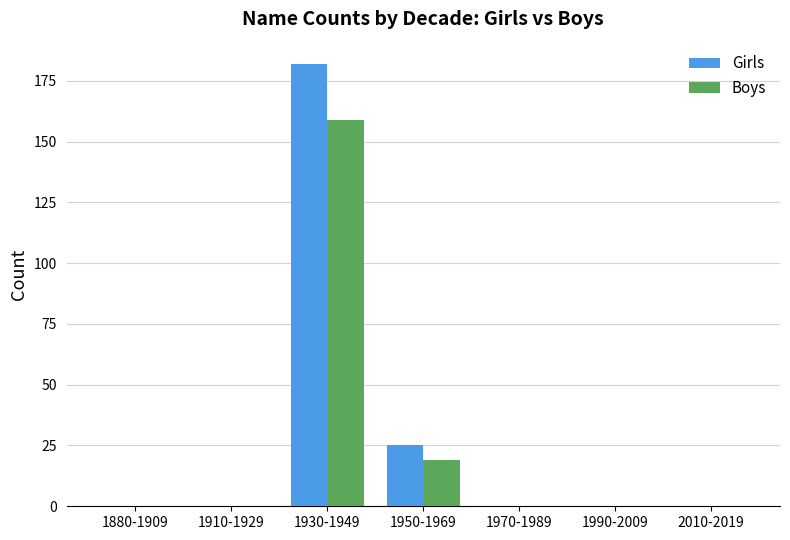

How many groups of bars are there?

7